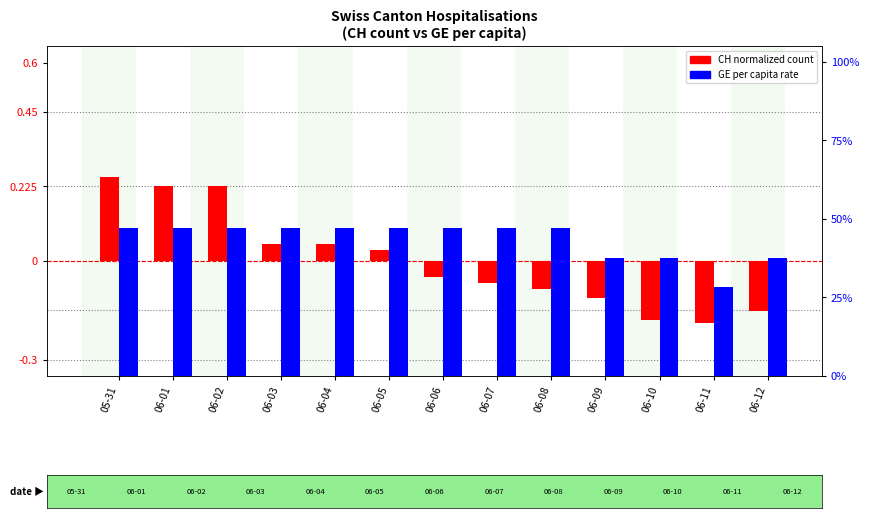

Is it true that GE per capita (per M) equals 10.4 at 05-31?

False